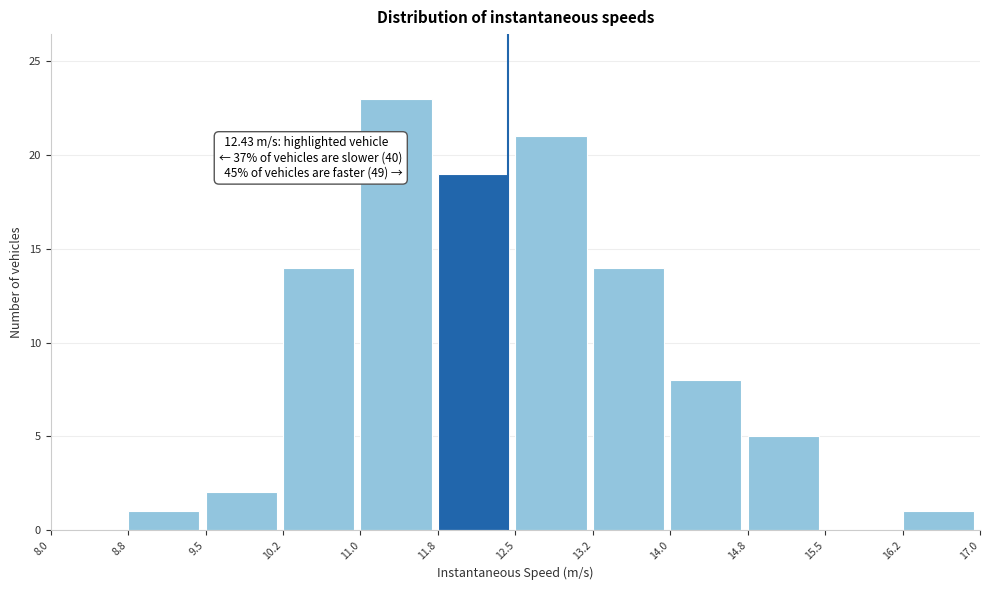

Which range on the x-axis has the tallest bar?

11.0 to 11.8